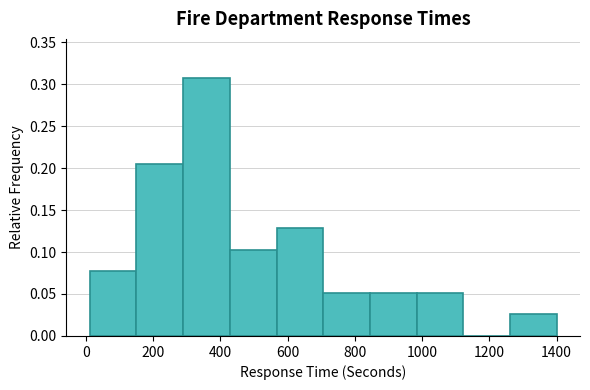

Reading left to right, transcribe this chart: for each bar, give the range it covers on the x-axis and its height. Neither the bar edges nor the heights are printed on the chart, so give them approximately, as read against the axes.

20 to 160: 0.075
160 to 280: 0.205
280 to 420: 0.310
420 to 560: 0.105
560 to 700: 0.130
700 to 840: 0.050
840 to 980: 0.050
980 to 1120: 0.050
1120 to 1260: 0
1260 to 1400: 0.025